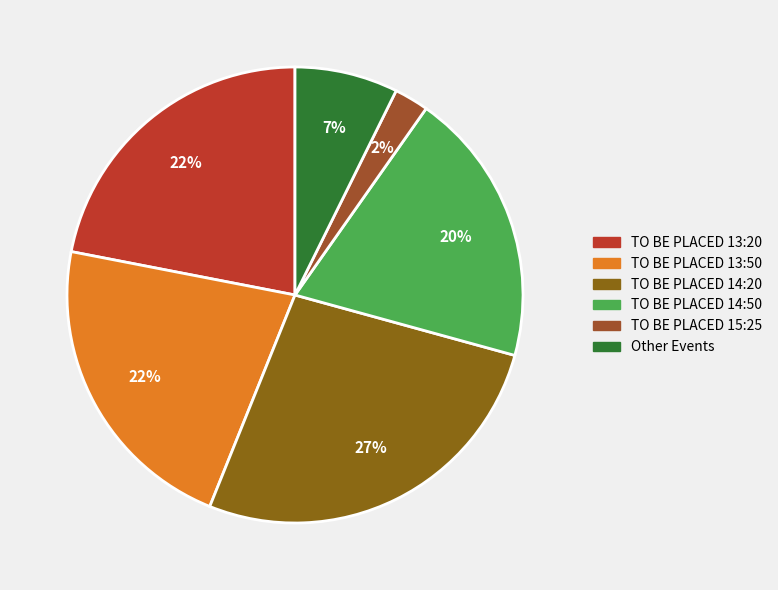

Which has a higher value, TO BE PLACED 14:50 or TO BE PLACED 13:50?

TO BE PLACED 13:50